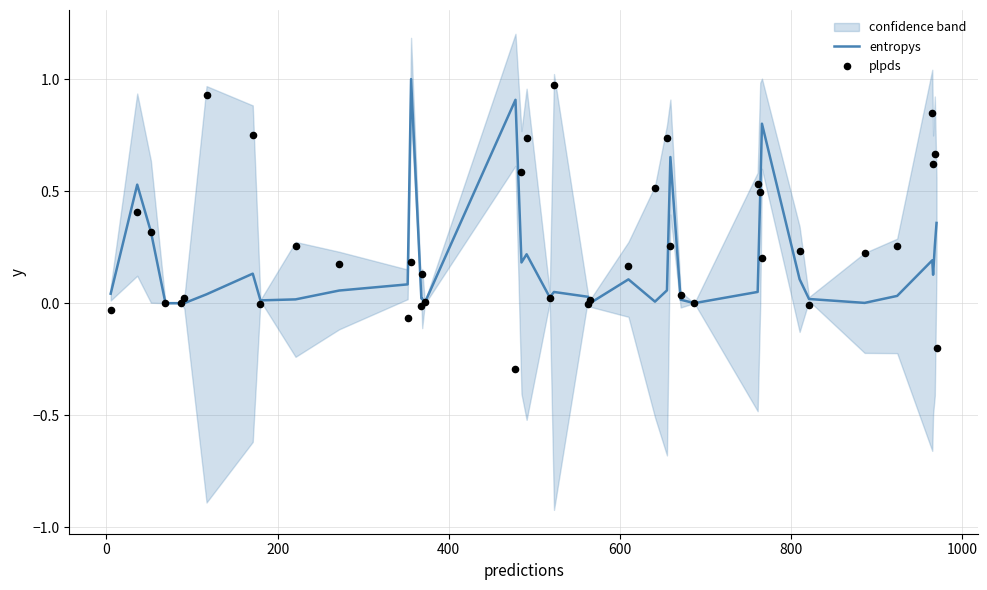

What is the maximum value for entropys?

1.0